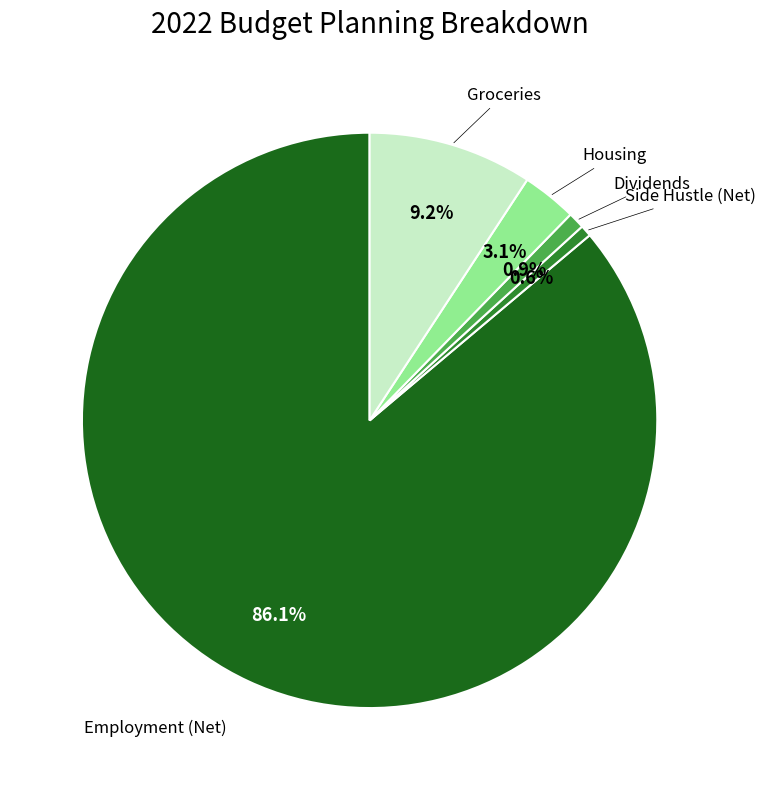

Is there any slice that represents more than half of the pie?

Yes